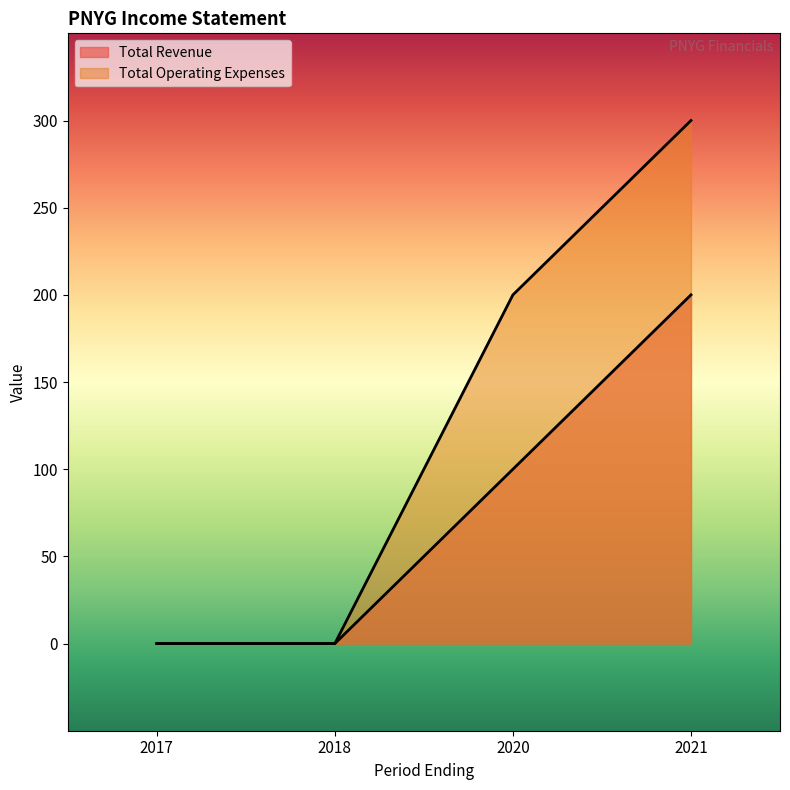

How many positive values does the Total Operating Expenses series have?

2